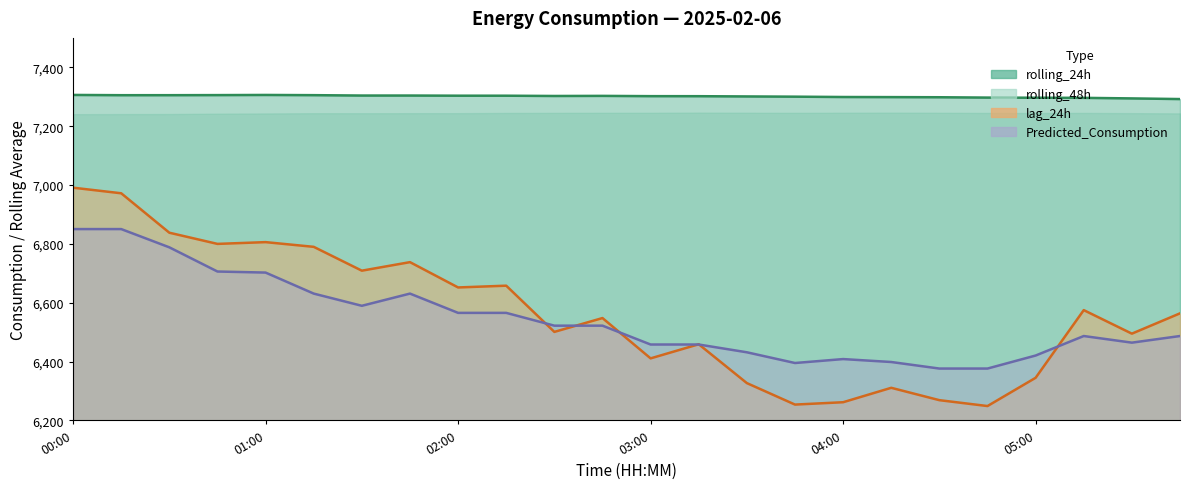

What is the difference between the maximum and minimum values in the Predicted_Consumption series?

473.9